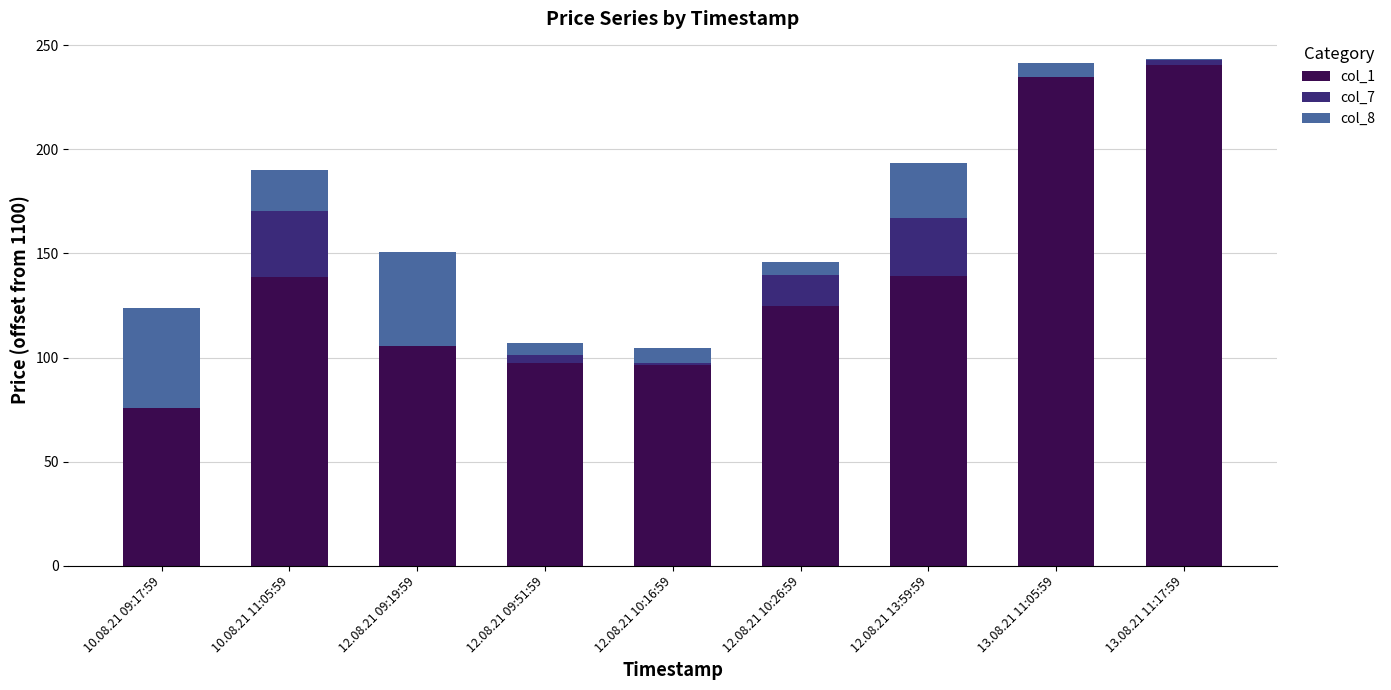

What is the highest value of the col_1 series?

240.3